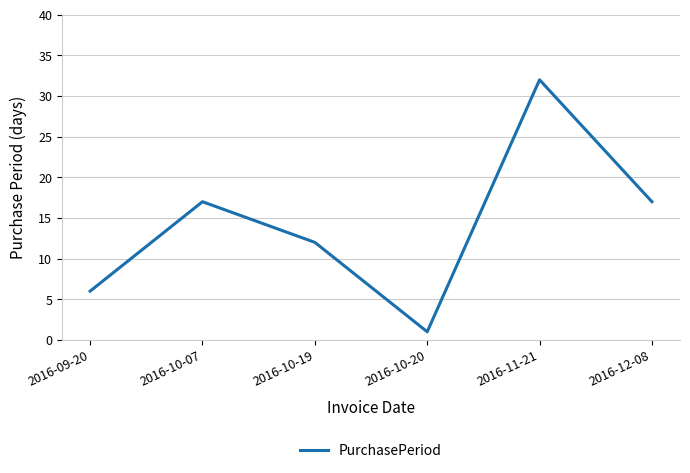

How many values are between 6 and 17?

4